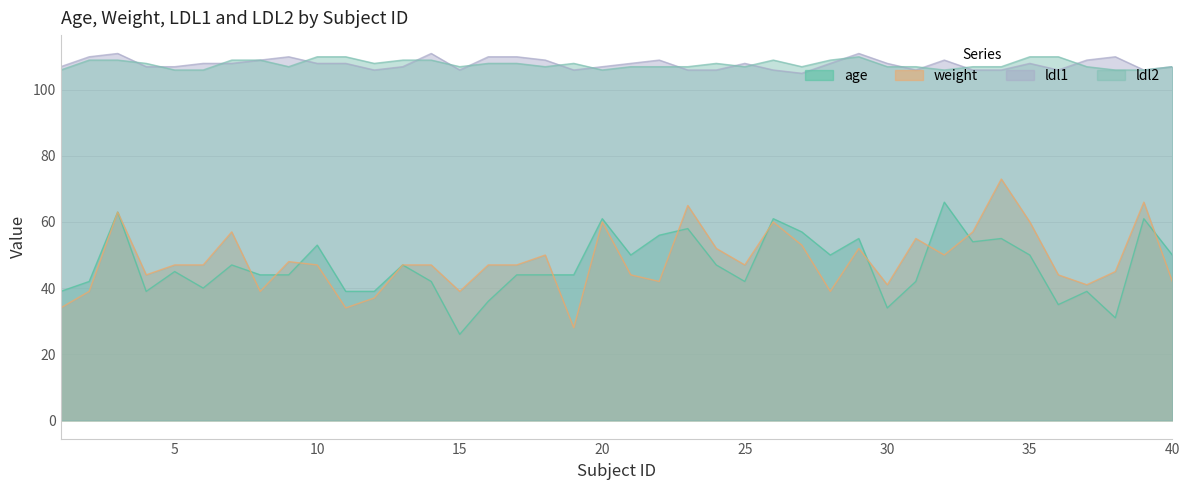

How many interior local valleys does the age series have?

10